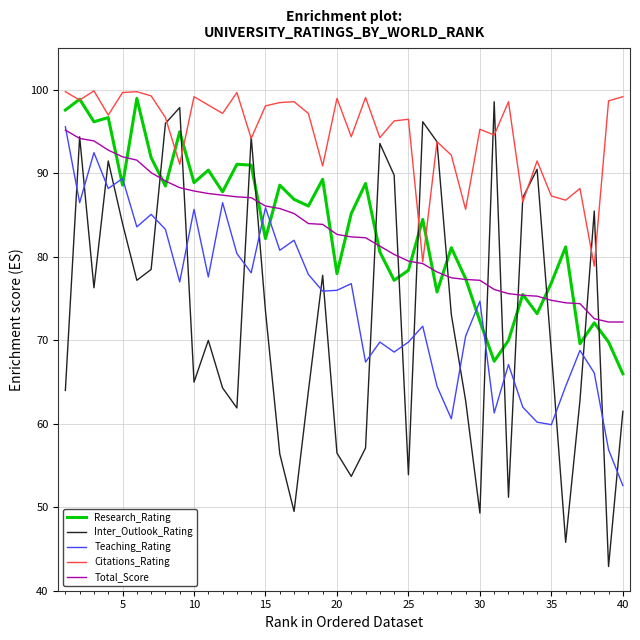

At how many categories does at least one series exceed 45?

40